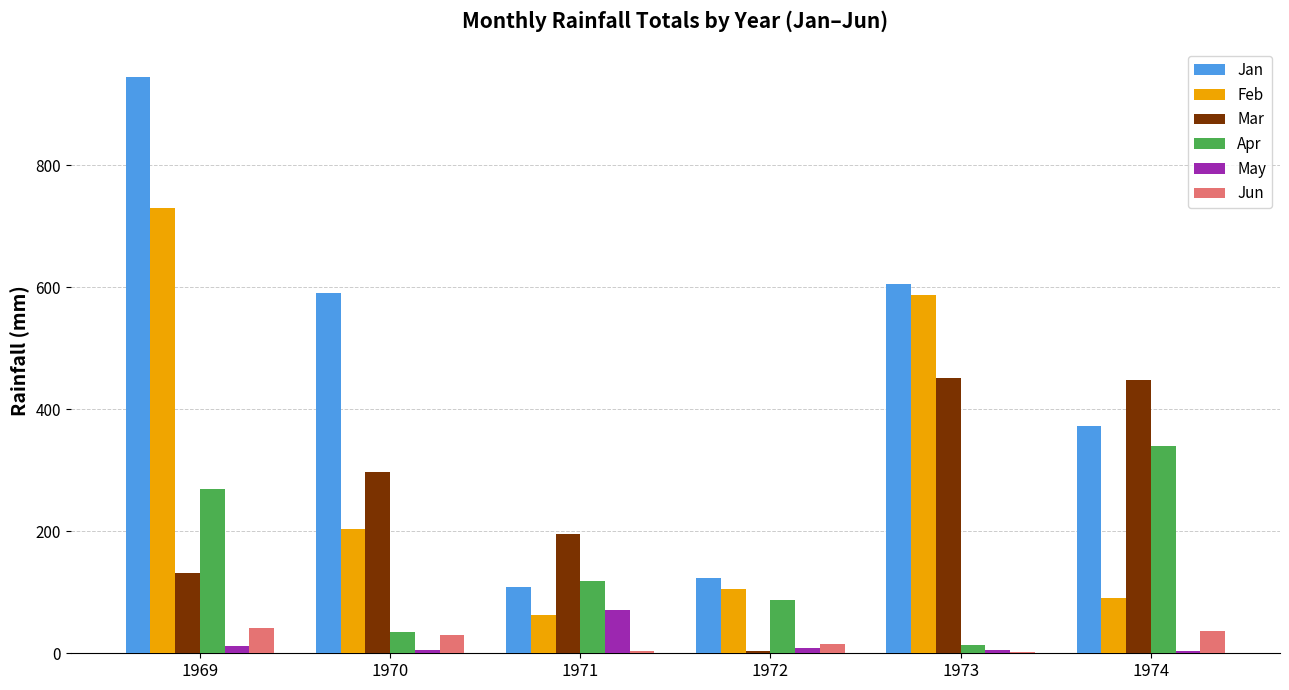

How many distinct data groups are displayed?

6